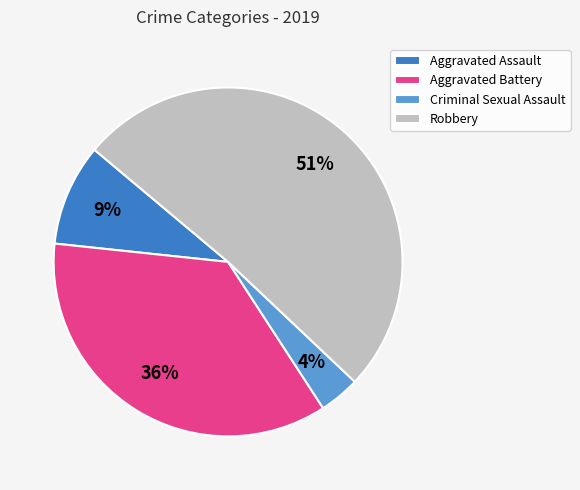

True or false: Robbery accounts for 39% of the total.

False